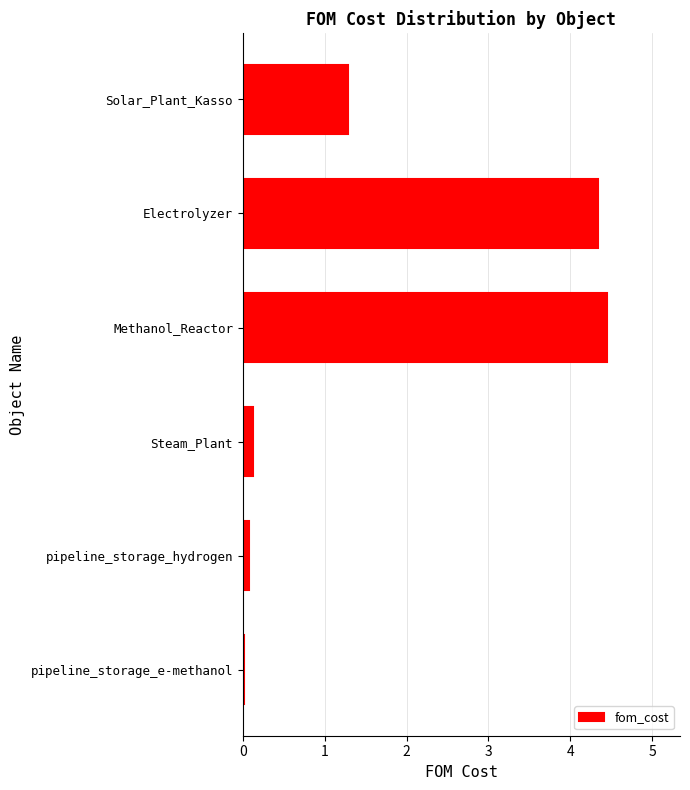

Which has a higher value, Electrolyzer or pipeline_storage_e-methanol?

Electrolyzer